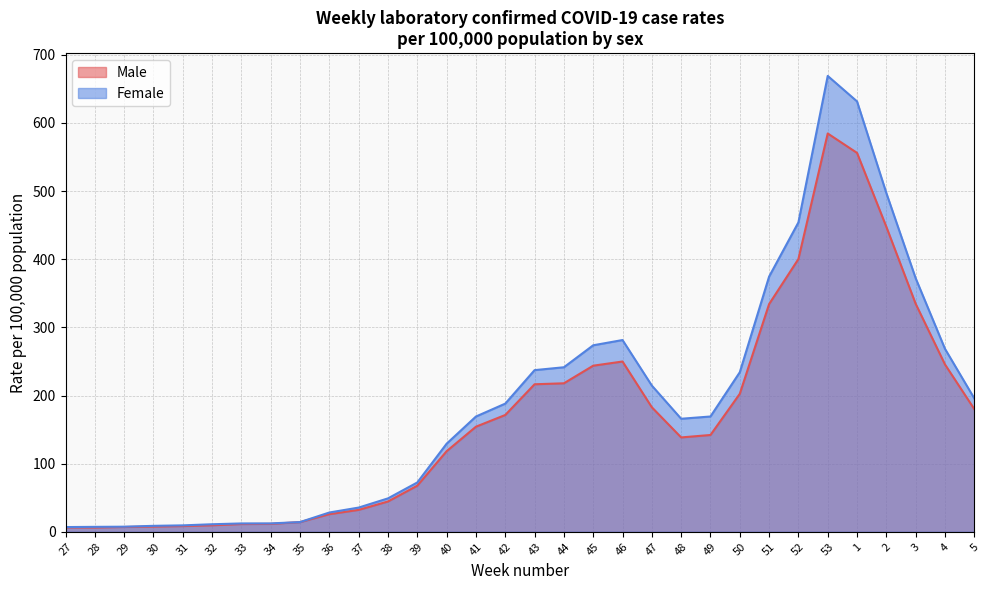

Which category has the highest value across all series?

53